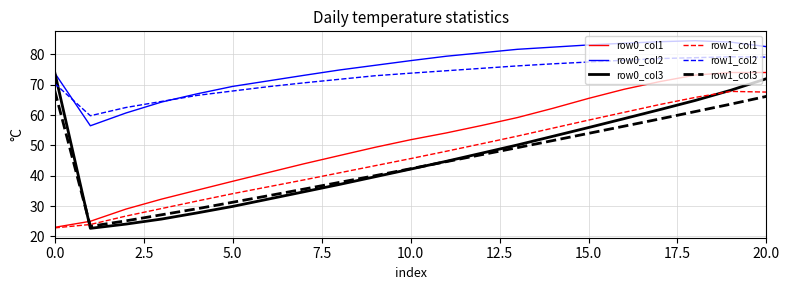

What is the lowest value of the row0_col2 series?

56.5